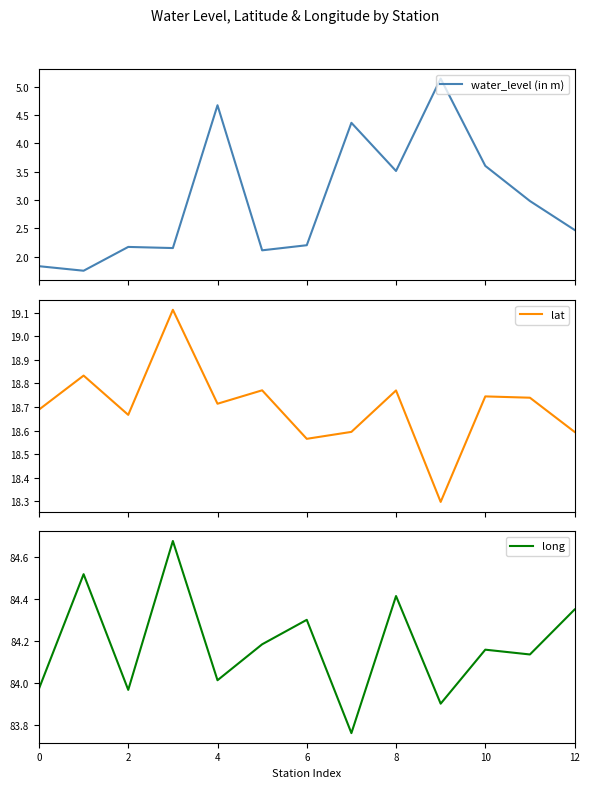

In water_level (in m), how many points are lower than both neighbors (excluding endpoints)?

4